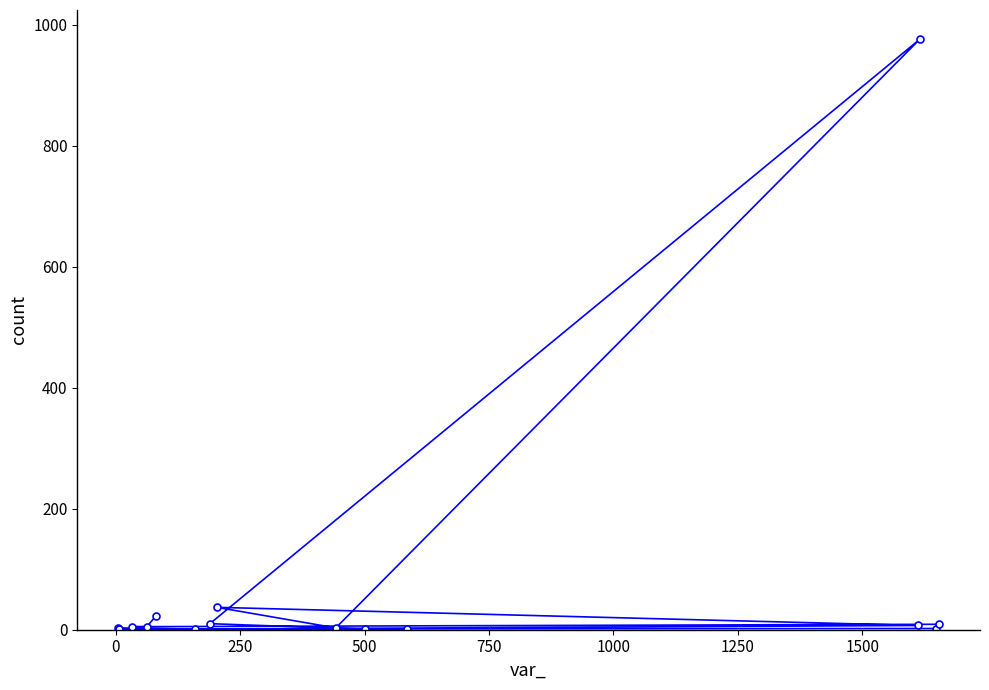

How many points are higher than both their immediate neighbors (excluding endpoints)?

3